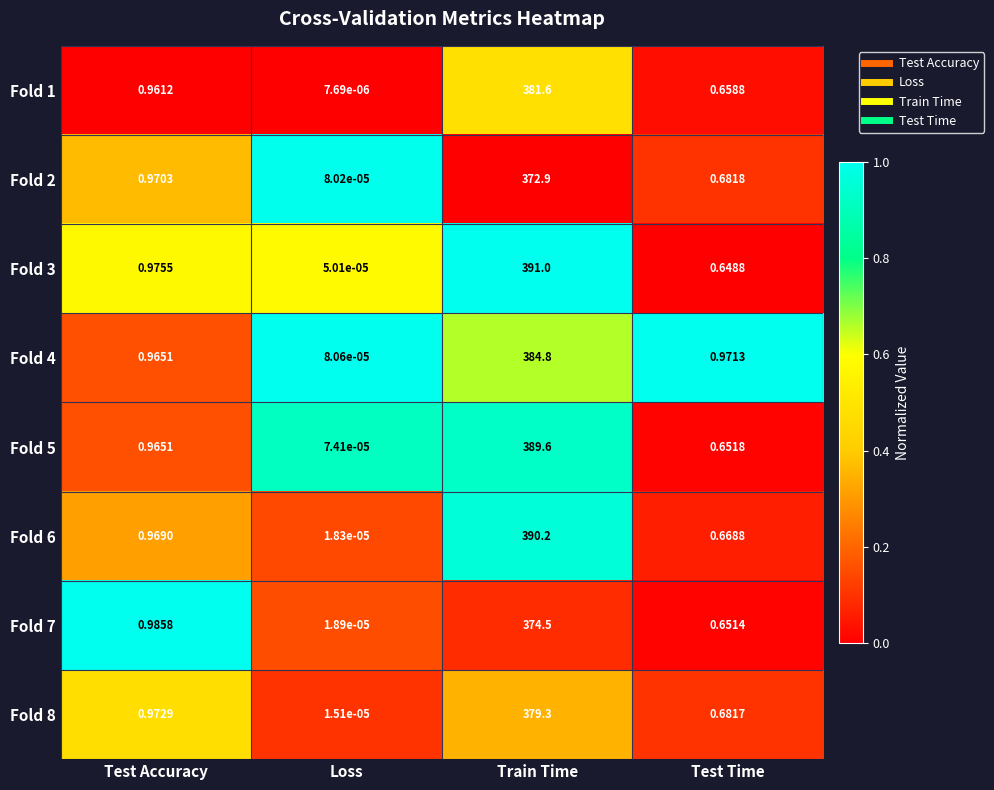

List the labels in order of Fold 4 value, largest first.

Train Time, Test Time, Test Accuracy, Loss